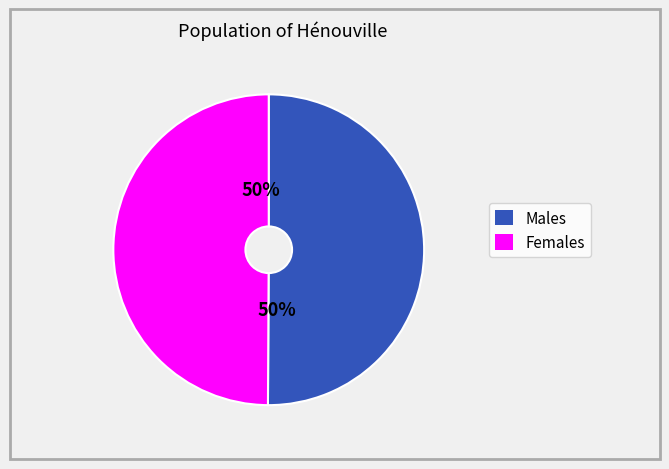

To the nearest percent, what is the average slice percentage?

50%